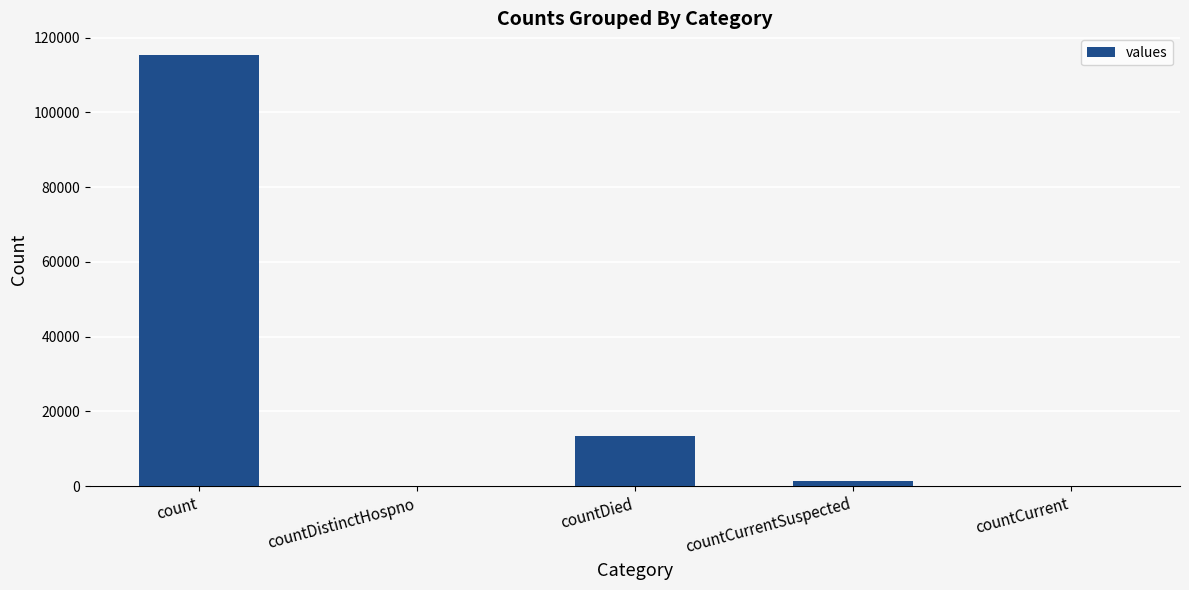

What is the average value?

26021